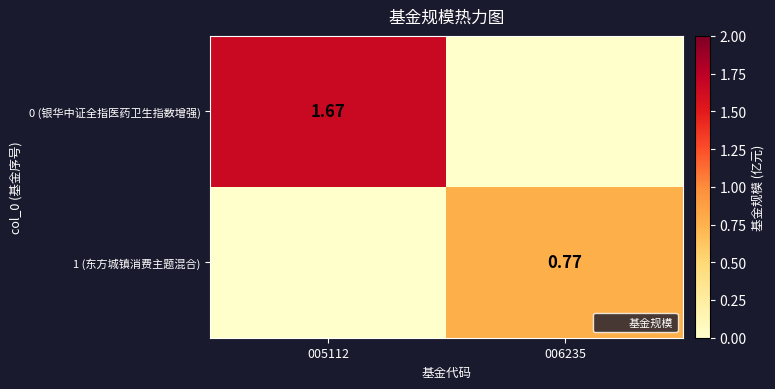

Read the 0 (银华中证全指医药卫生指数增强) value at 005112.

1.7